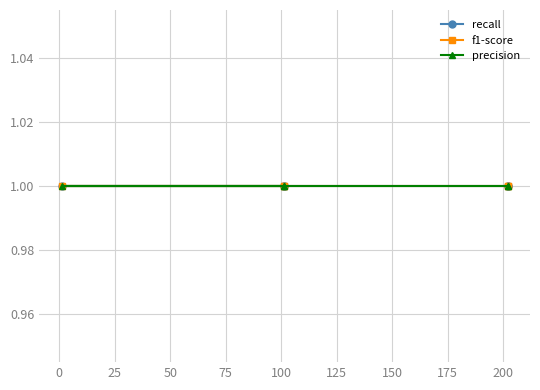

Does the chart have visible grid lines?

Yes